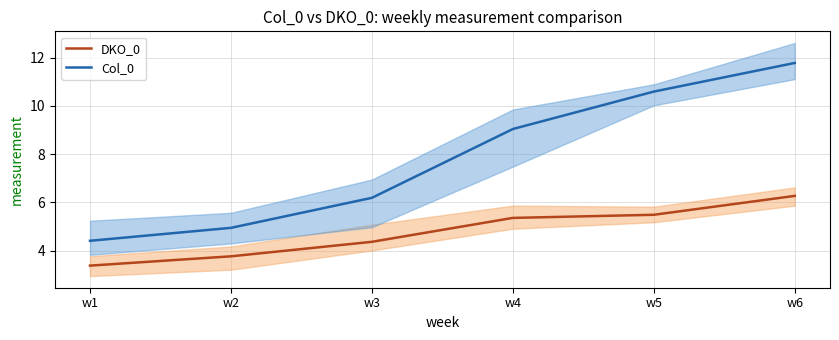

Rank the categories by DKO_0 value from highest to lowest.

w6, w5, w4, w3, w2, w1